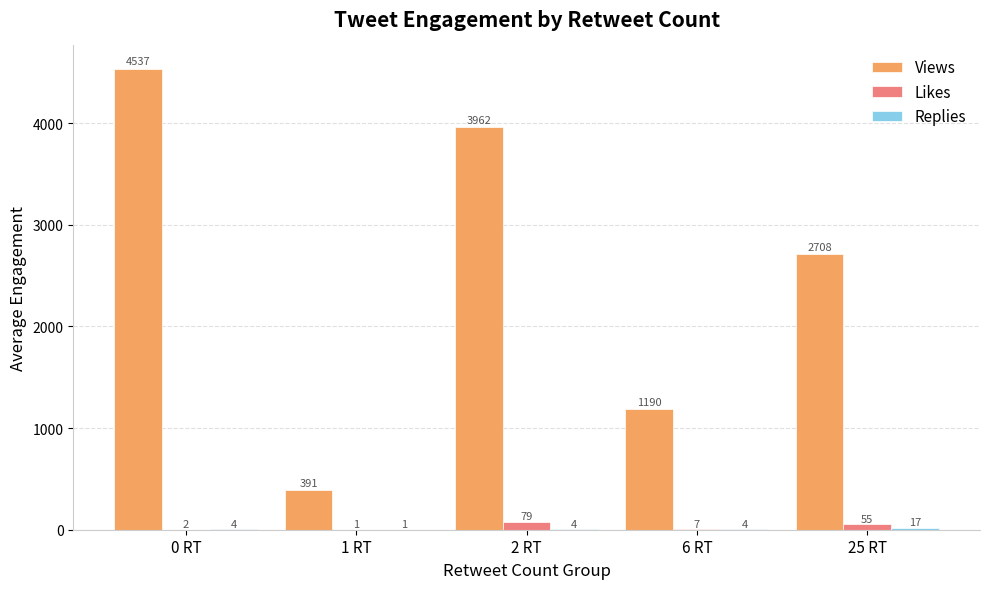

What is the sum of the Likes values at 2 RT and 6 RT?

86